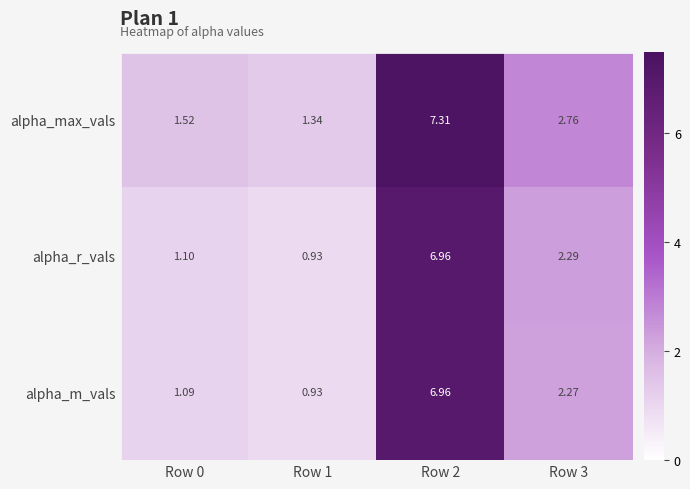

Between Row 1 and Row 3, which series saw the biggest shift?

alpha_max_vals